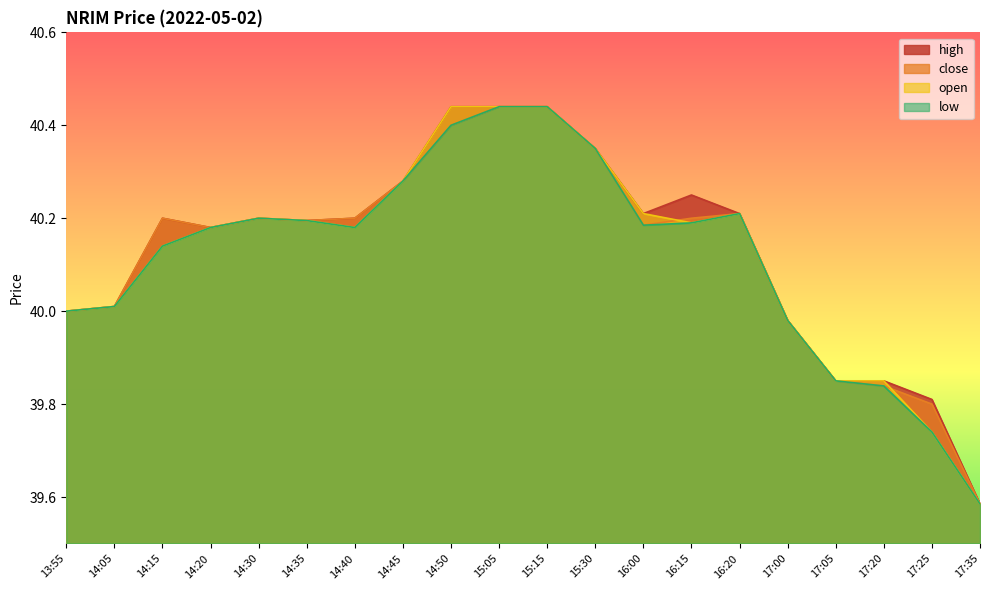

At which label is open closest to 40?

13:55